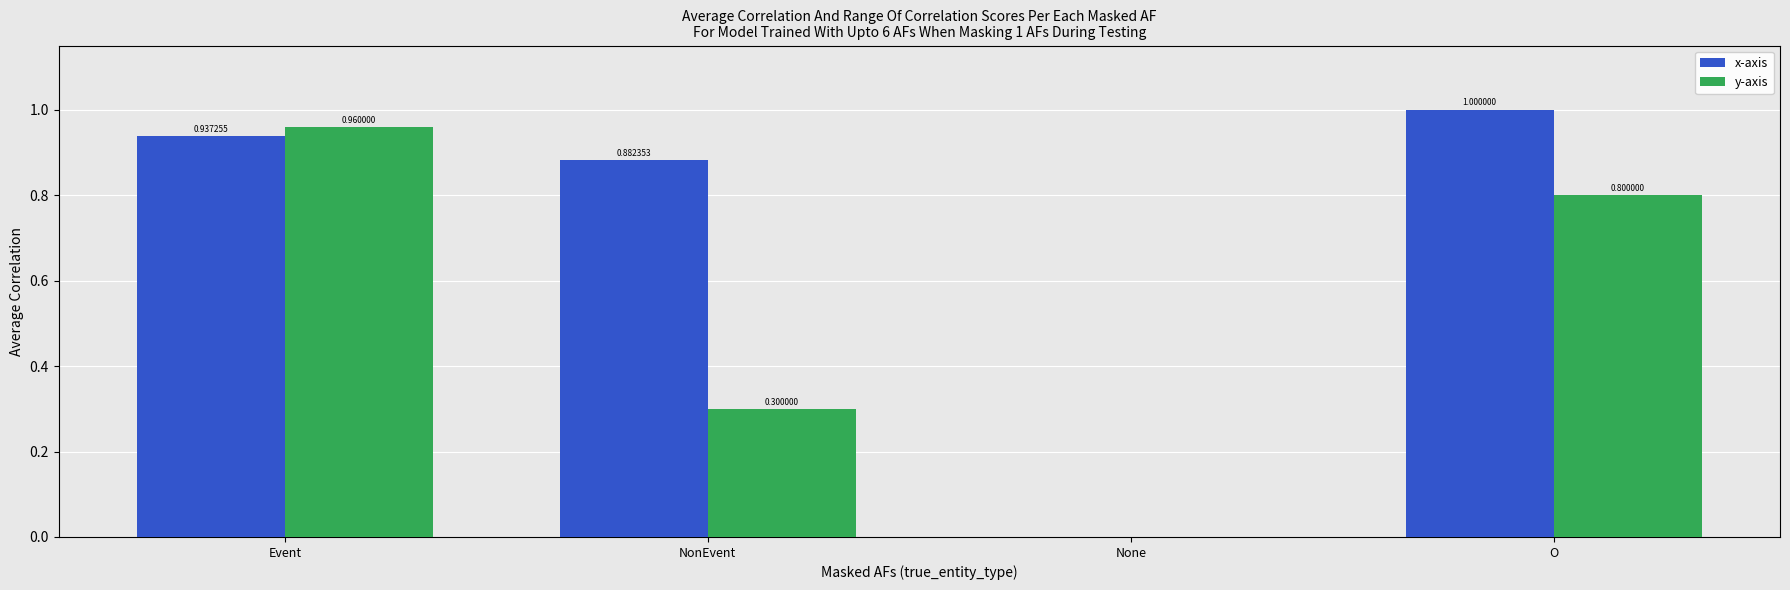

What is the sum of the x-axis values at NonEvent and Event?

1.8